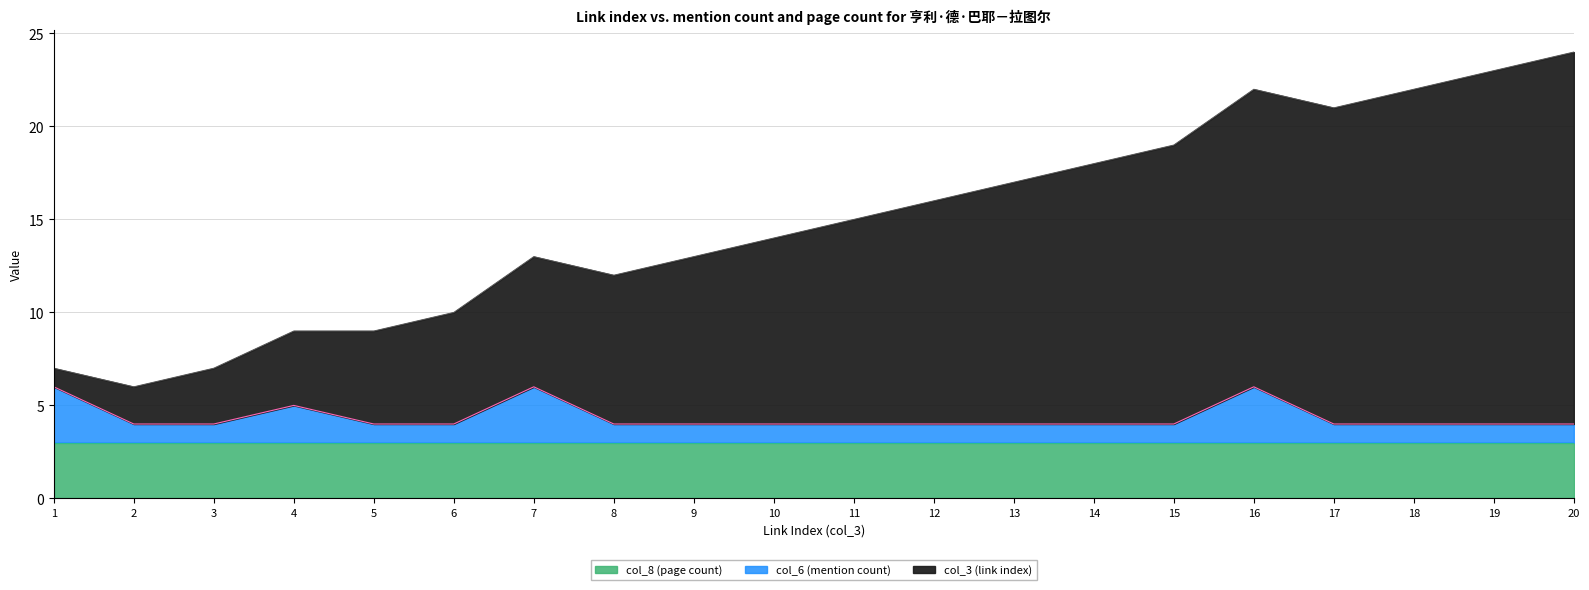

Is it true that col_6 (mention count) equals 6 at 1?

True